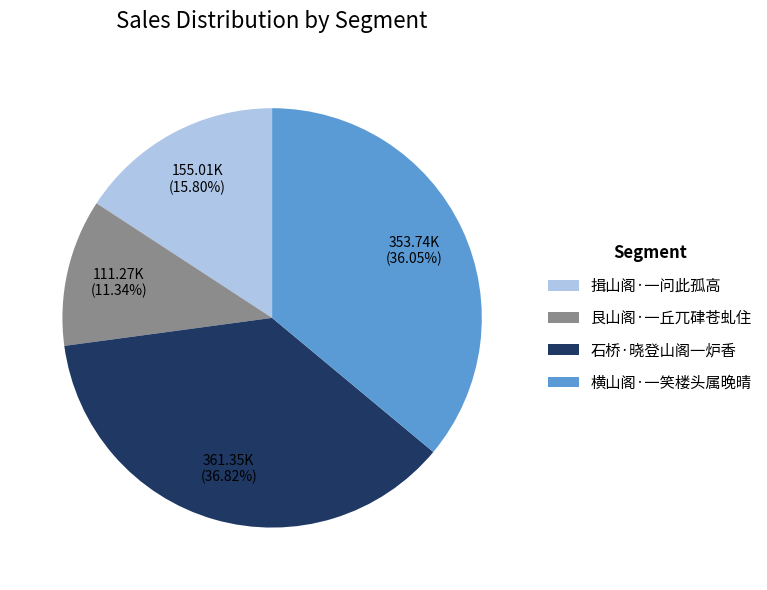

To the nearest percent, what percentage of the pie is 石桥·晓登山阁一炉香?

37%